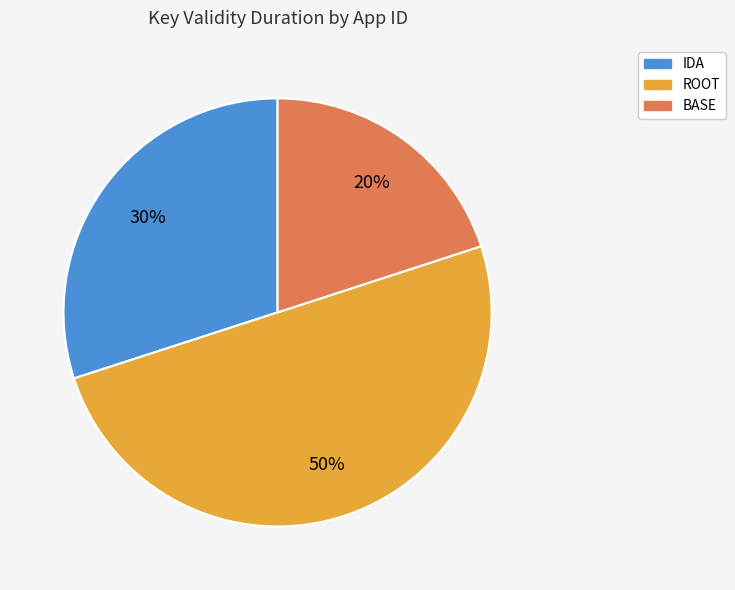

What percentage is the IDA slice, to the nearest percent?

30%